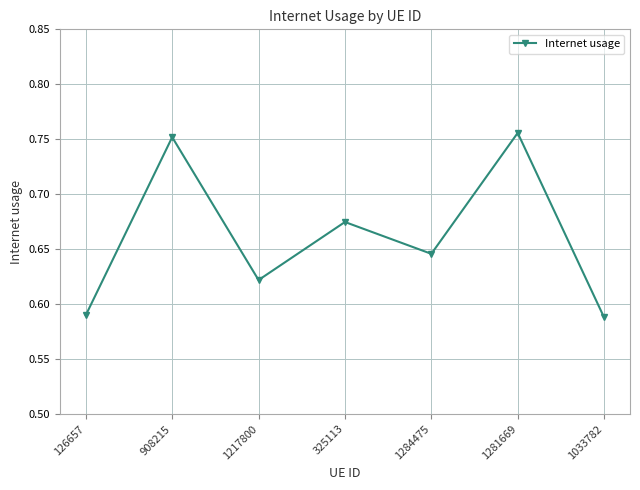

Which has a higher value, 1281669 or 1284475?

1281669